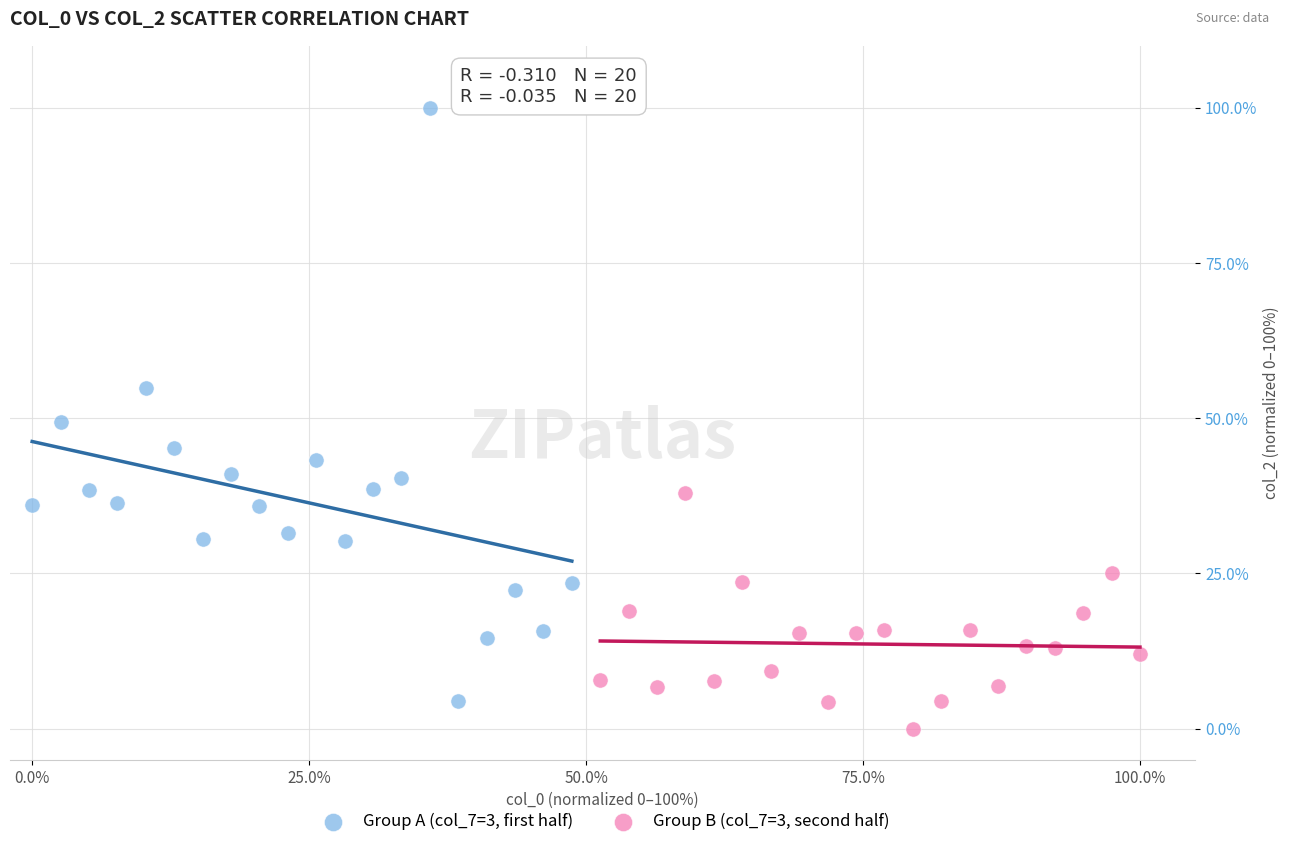

Which series has the largest Y range (max minus min)?

Group A (col_7=3, first half)